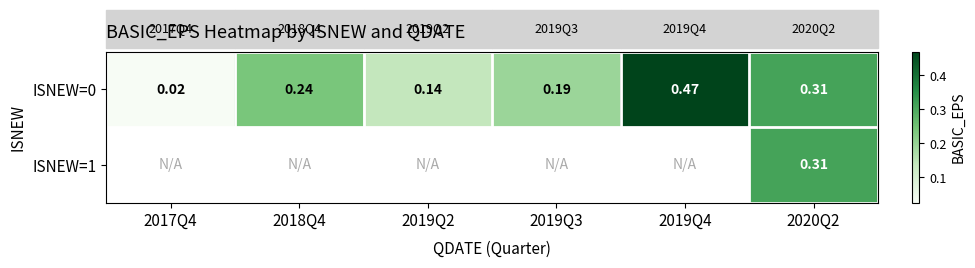

What is the difference between the maximum and second lowest values in the ISNEW=0 series?

0.3